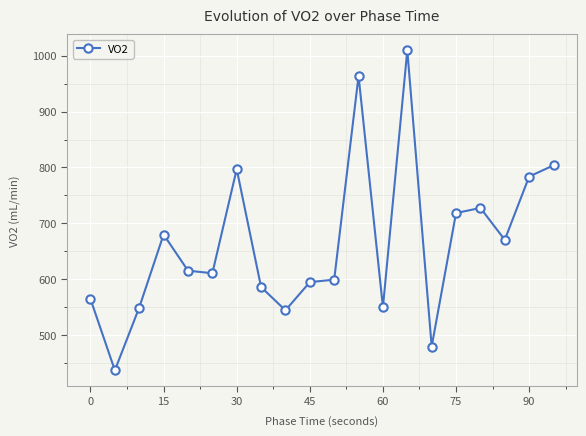

What is the smallest value displayed?

437.1